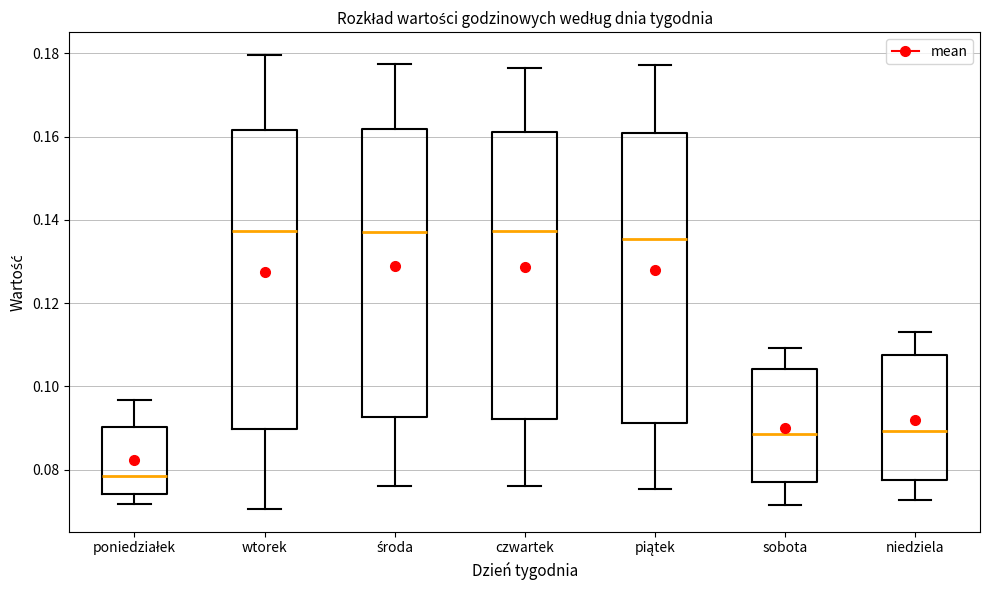

Reading left to right, read every box against the y-axis: the position of its median line, the range the box covers, and the ends of its whiskers. The values are not printed on the chart, so give them approximately, as read against the axis.

poniedziałek: median 0.078, box 0.074 to 0.090, whiskers 0.072 to 0.096
wtorek: median 0.138, box 0.090 to 0.162, whiskers 0.070 to 0.180
środa: median 0.138, box 0.092 to 0.162, whiskers 0.076 to 0.178
czwartek: median 0.138, box 0.092 to 0.162, whiskers 0.076 to 0.176
piątek: median 0.136, box 0.092 to 0.160, whiskers 0.076 to 0.178
sobota: median 0.088, box 0.076 to 0.104, whiskers 0.072 to 0.110
niedziela: median 0.090, box 0.078 to 0.108, whiskers 0.072 to 0.114